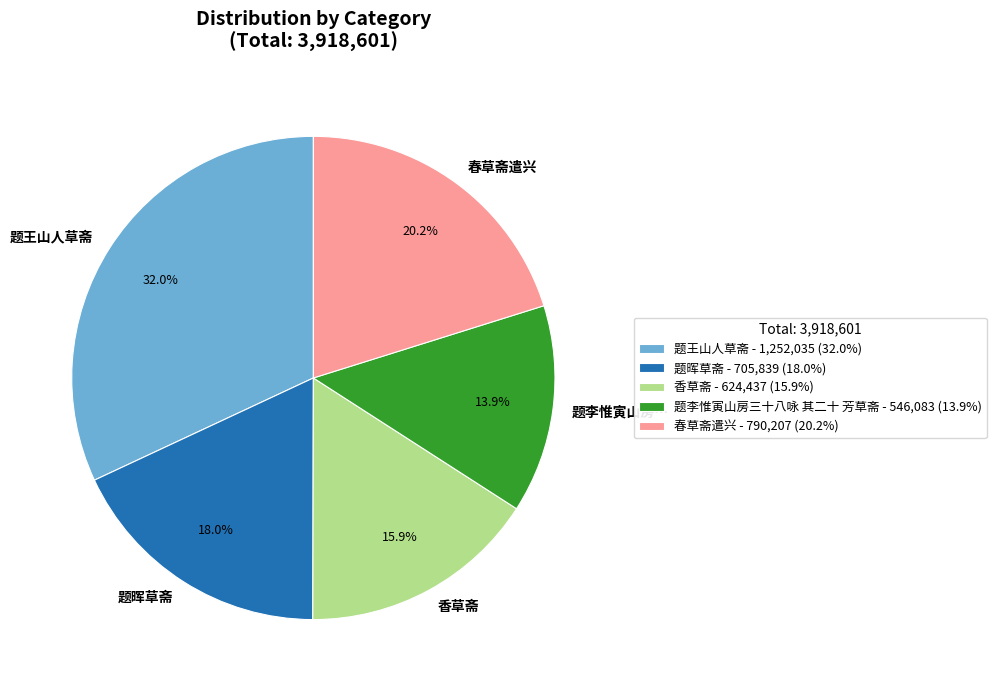

Is it true that 题李惟寅山房三十八咏 其二十 芳草斋 is 27% of the pie?

False